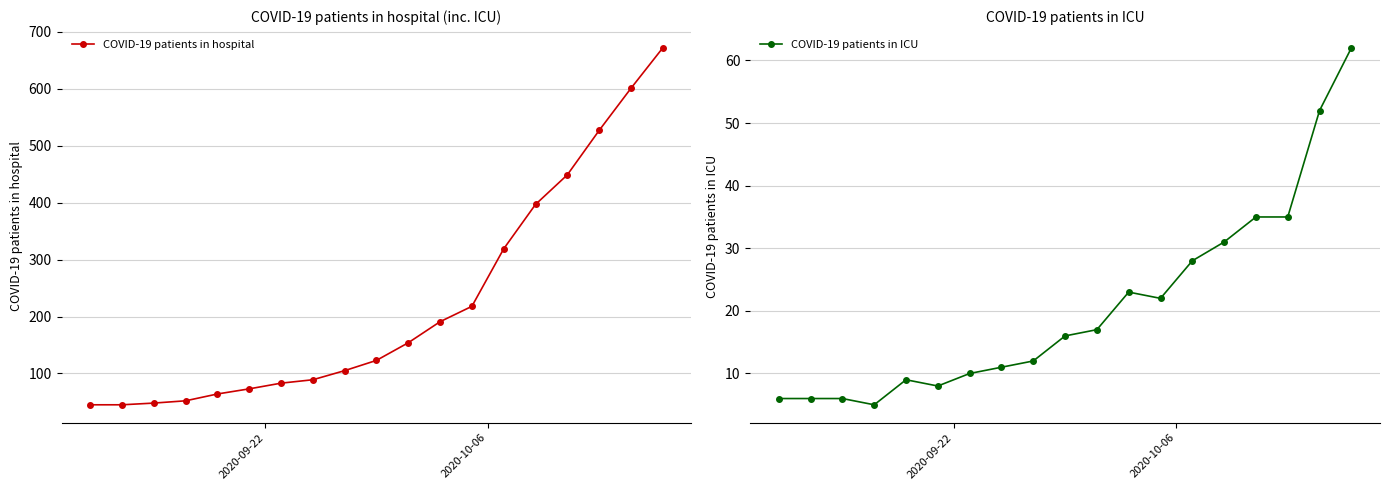

What is the average value of the COVID-19 patients in hospital series?

224